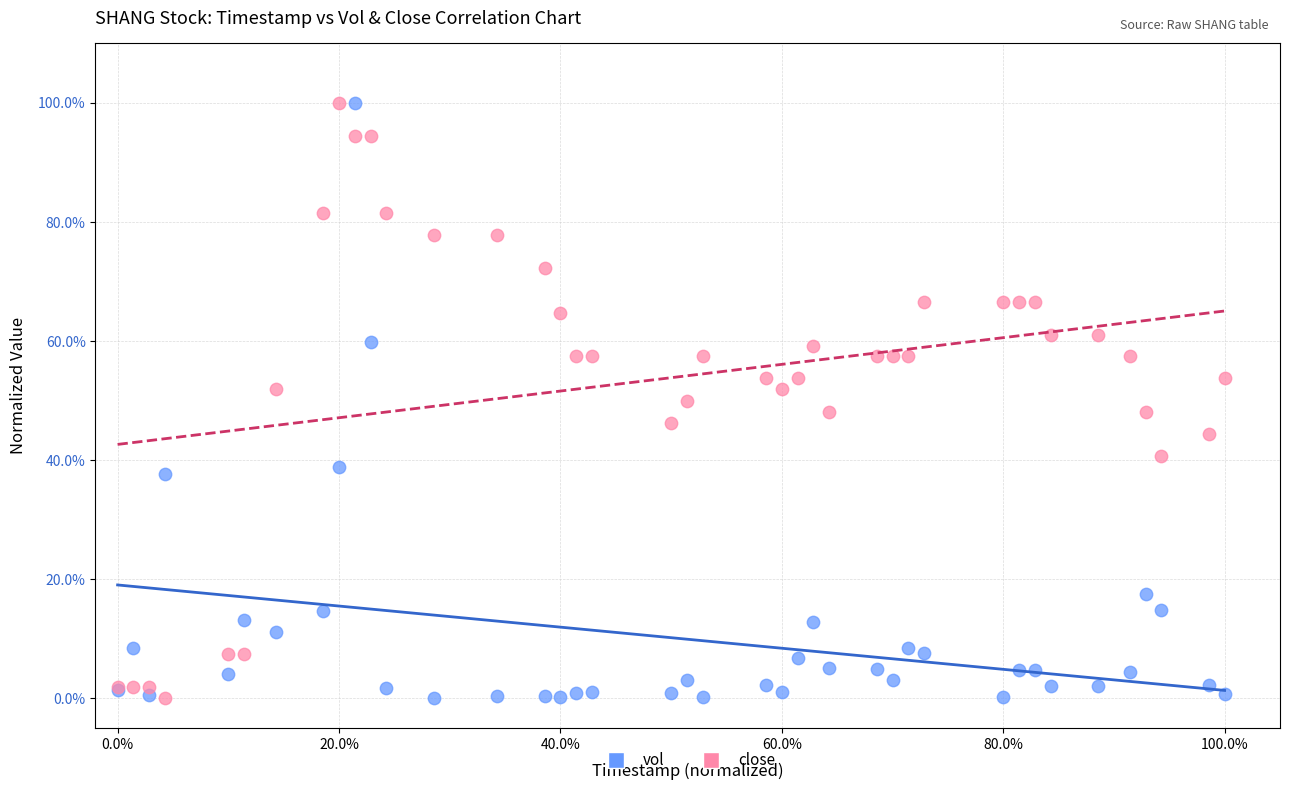

What are all the series names shown in the legend?

vol, close